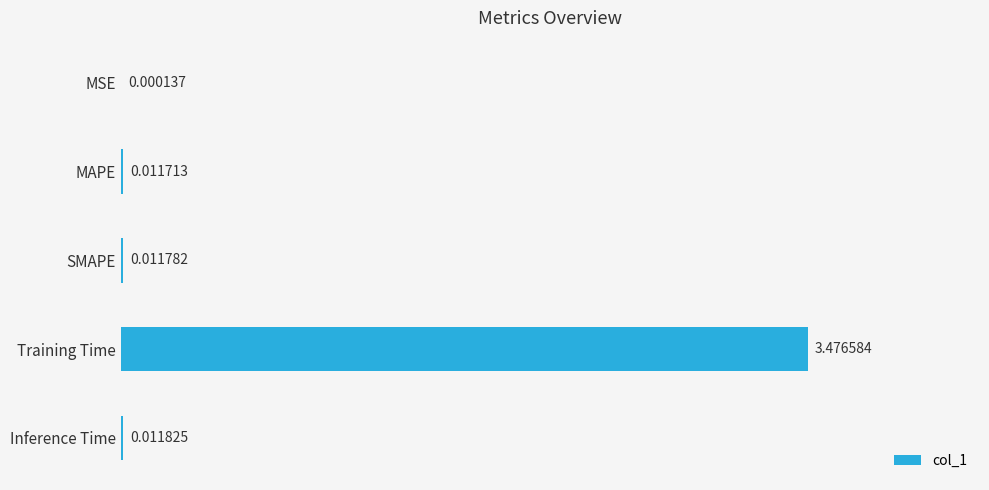

Are the bars horizontal?

Yes